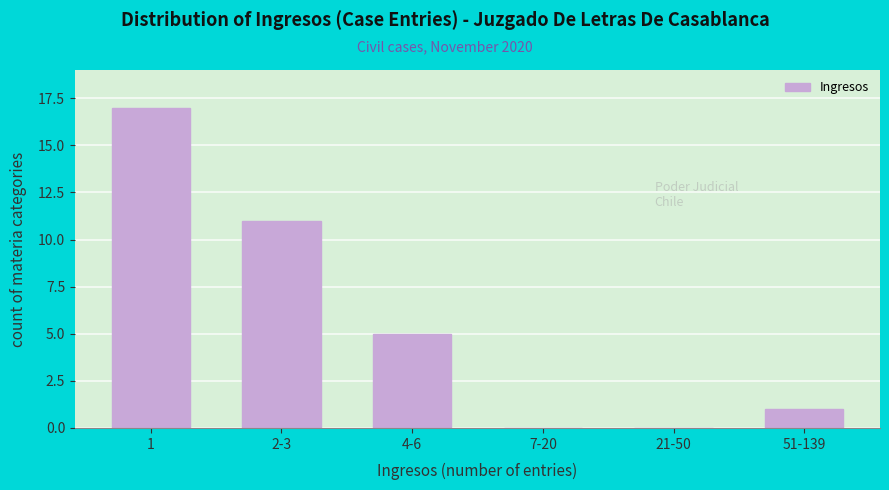

Reading left to right, extract all data points from this chart.

1=17	2-3=11	4-6=5	7-20=0	21-50=0	51-139=1